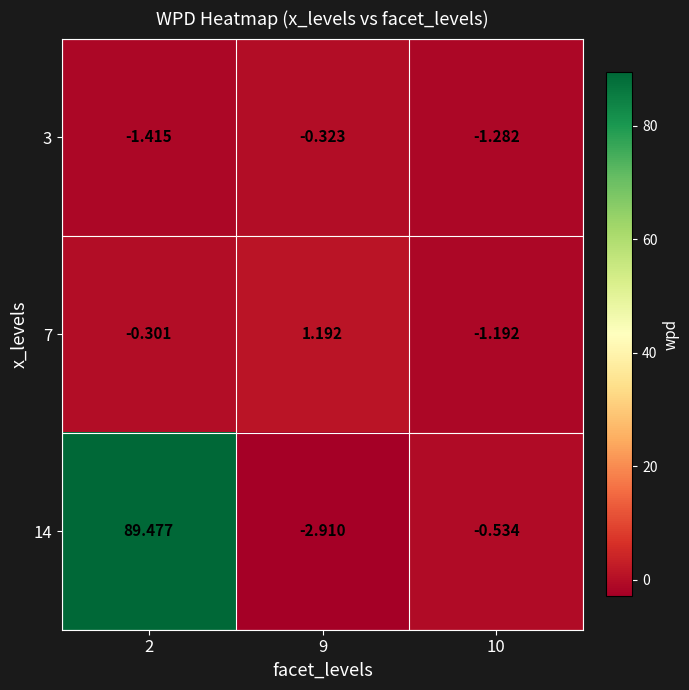

Which series has the largest range (max minus min)?

14